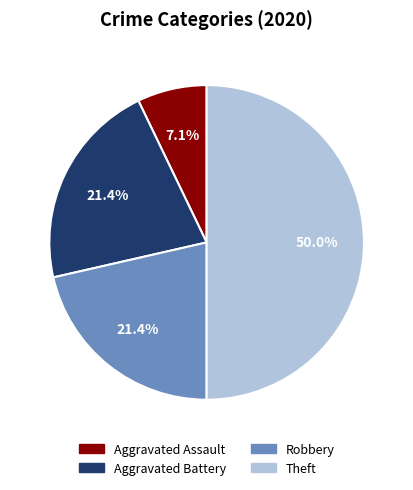

Which category has the biggest portion of the pie?

Theft